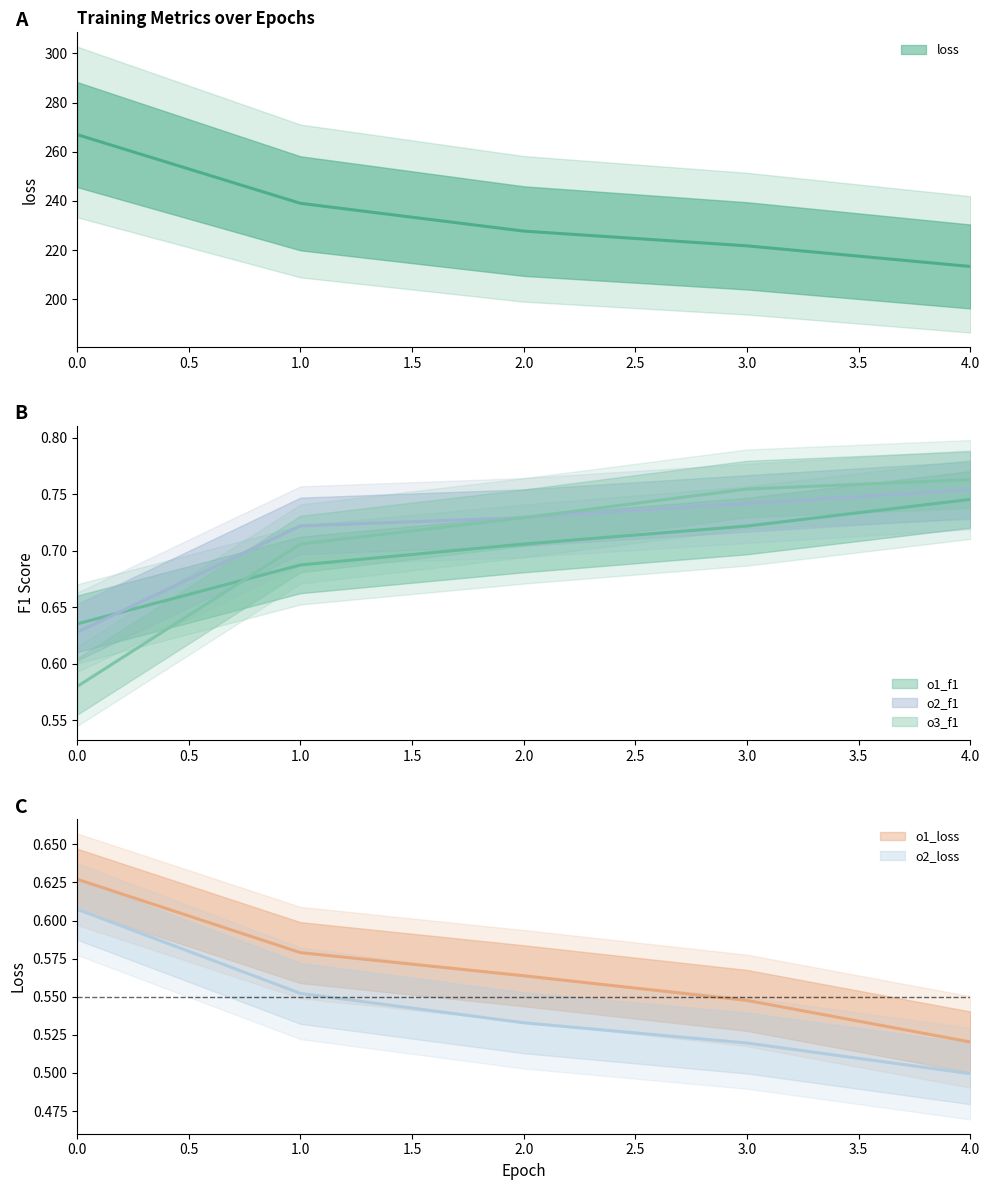

Reading left to right, list all the values displayed in this chart.

loss: 267.0	239.0	227.7	221.7	213.3
o1_f1: 0.6	0.7	0.7	0.7	0.7
o1_loss: 0.6	0.6	0.6	0.5	0.5
o2_f1: 0.6	0.7	0.7	0.7	0.8
o2_loss: 0.6	0.6	0.5	0.5	0.5
o3_f1: 0.6	0.7	0.7	0.8	0.8